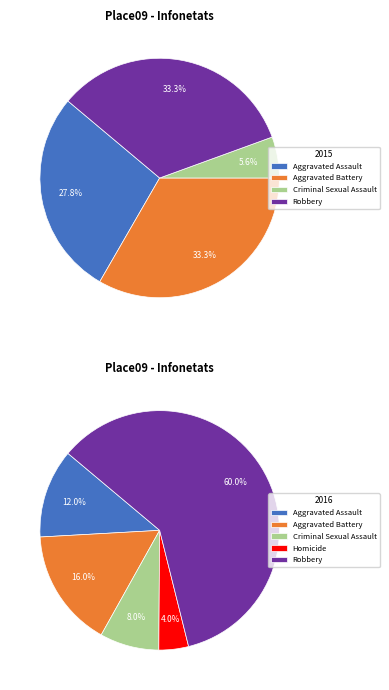

Is there a majority slice in this chart?

No